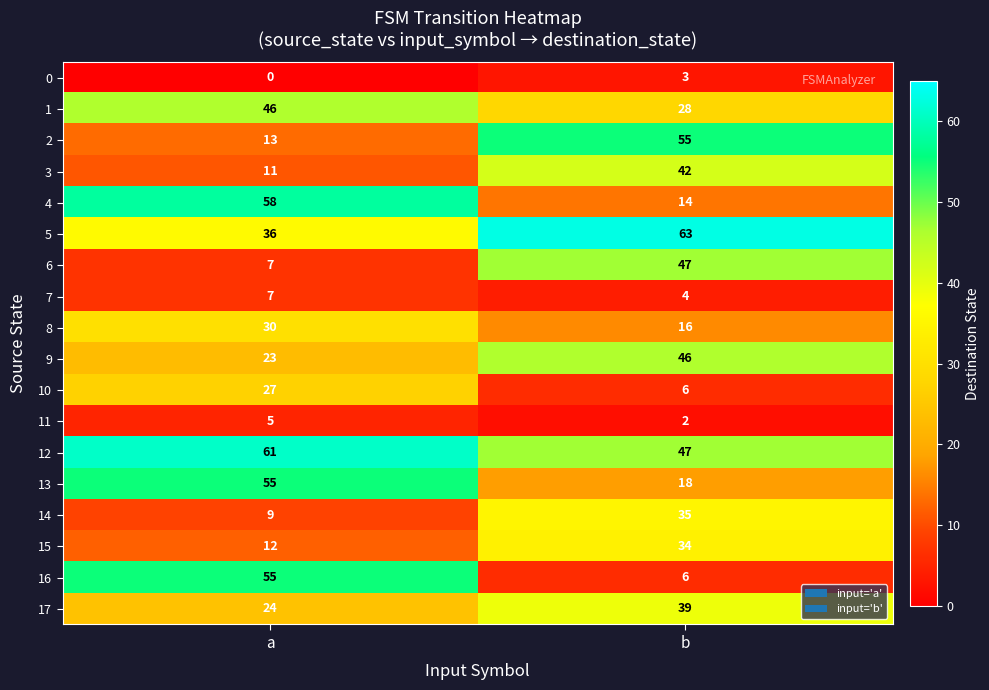

What is the maximum value shown in the chart?

63